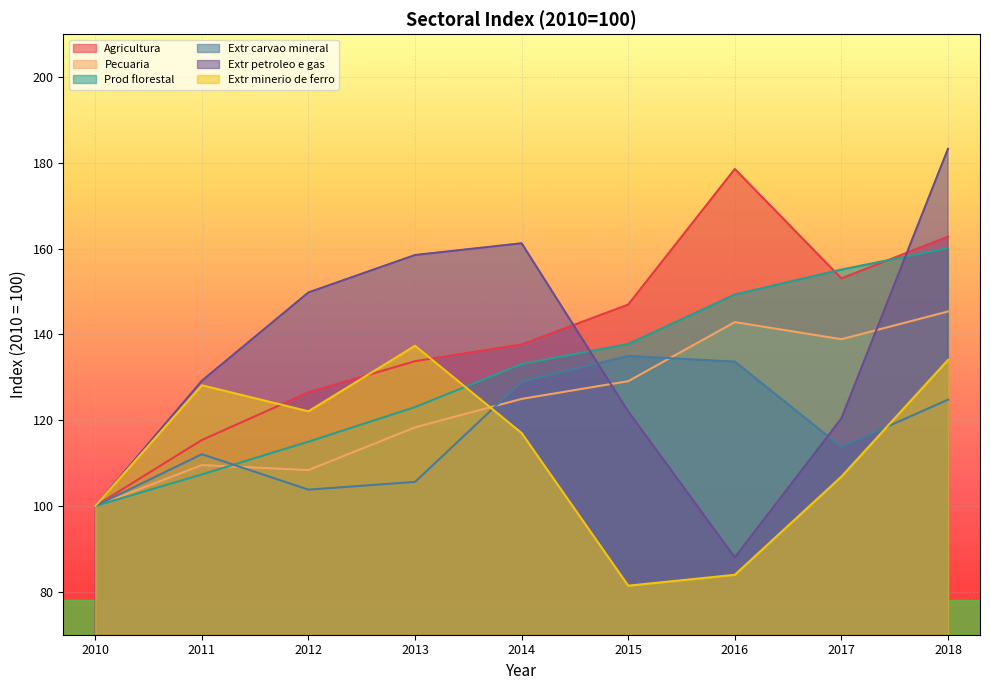

Which series ends up on top after the final intersection of Prod florestal and Extr minerio de ferro?

Prod florestal